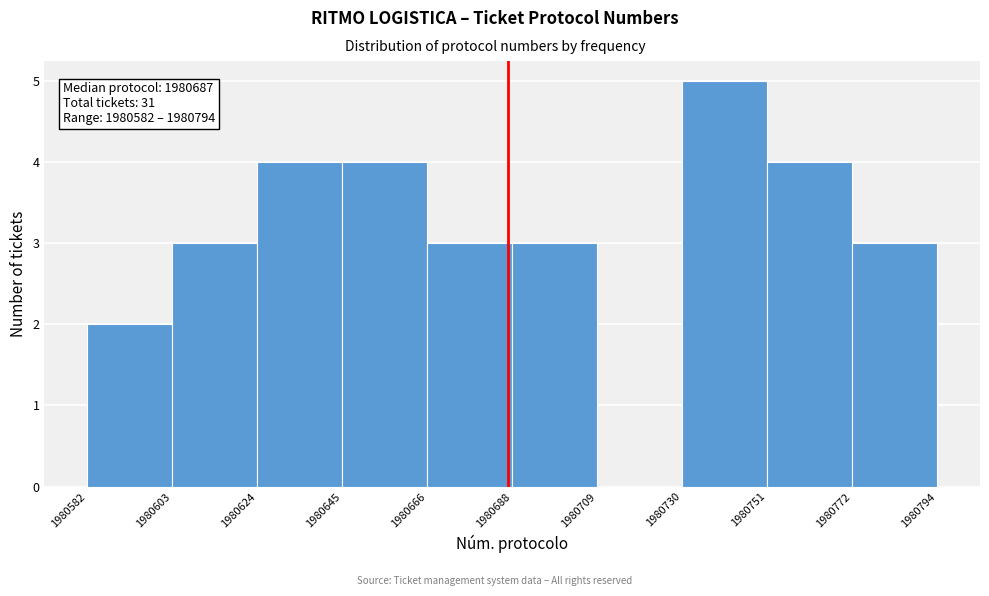

Which range on the x-axis has the tallest bar?

1980730 to 1980751